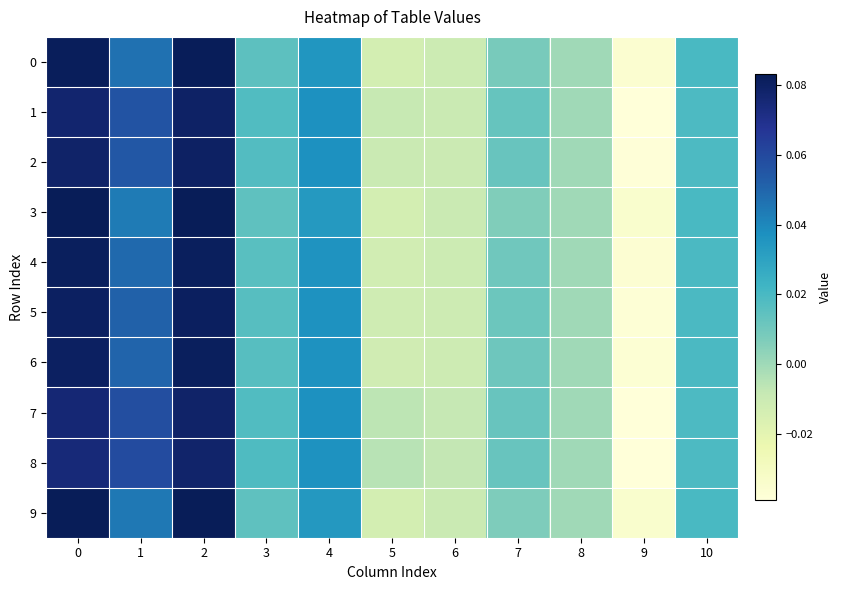

Which series has the largest total across all categories?

8